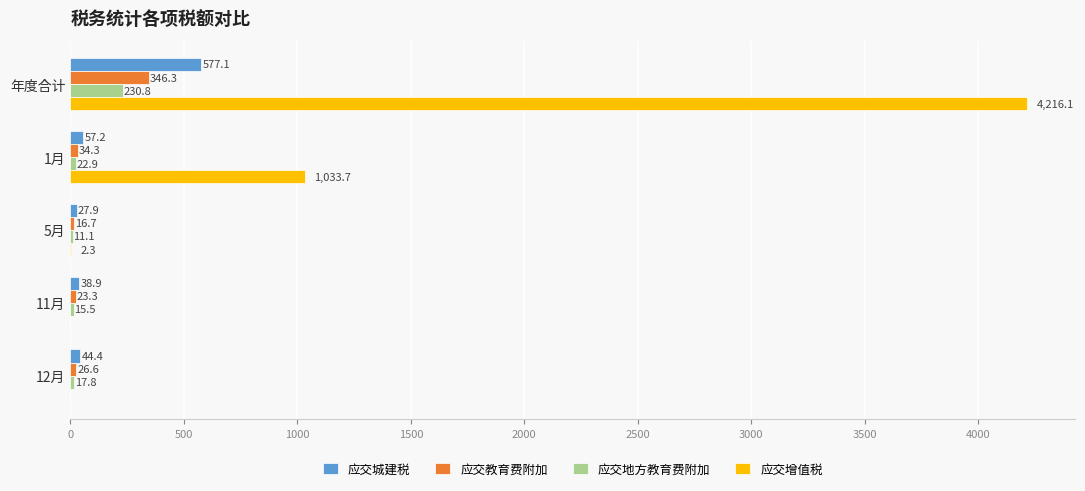

At which label is 应交教育费附加 closest to 181?

1月